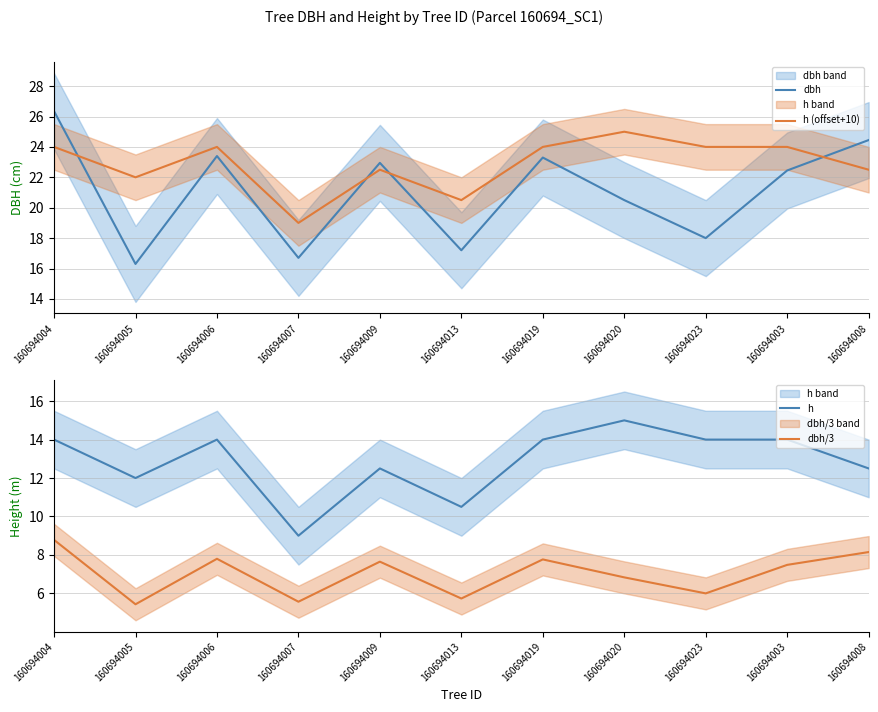

How many lines are shown in the chart?

4